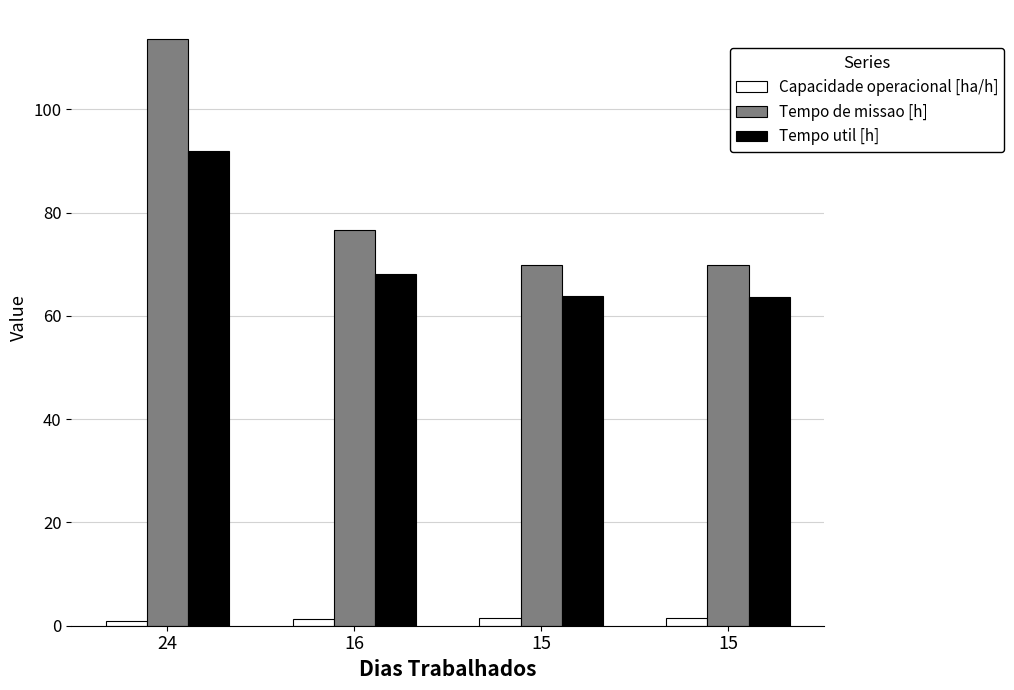

How many data points in Tempo de missao [h] are less than 76?

2